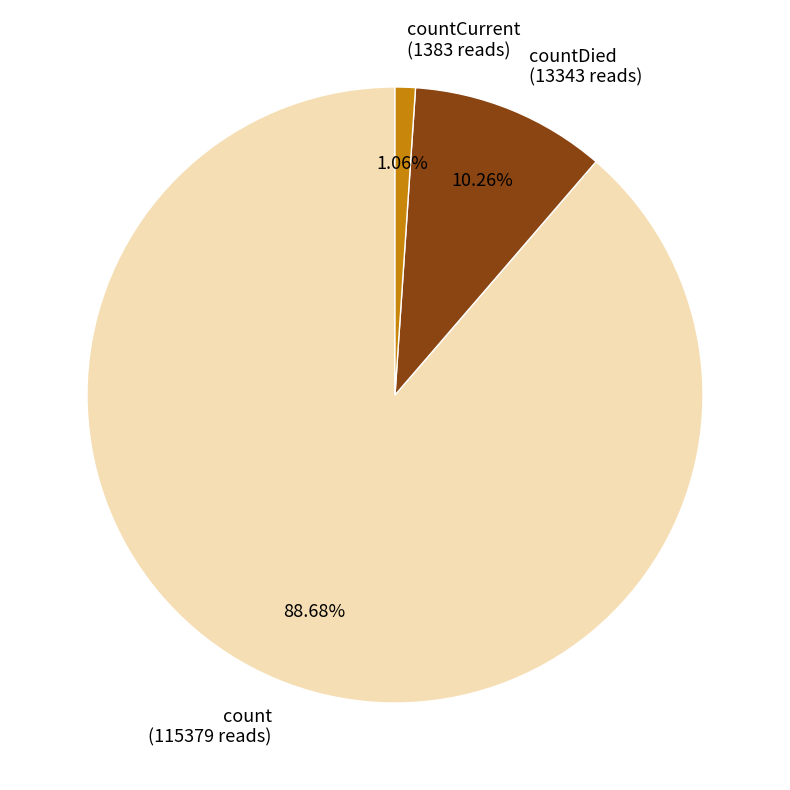

What is the smallest slice in the pie chart?

countCurrent (1383 reads)